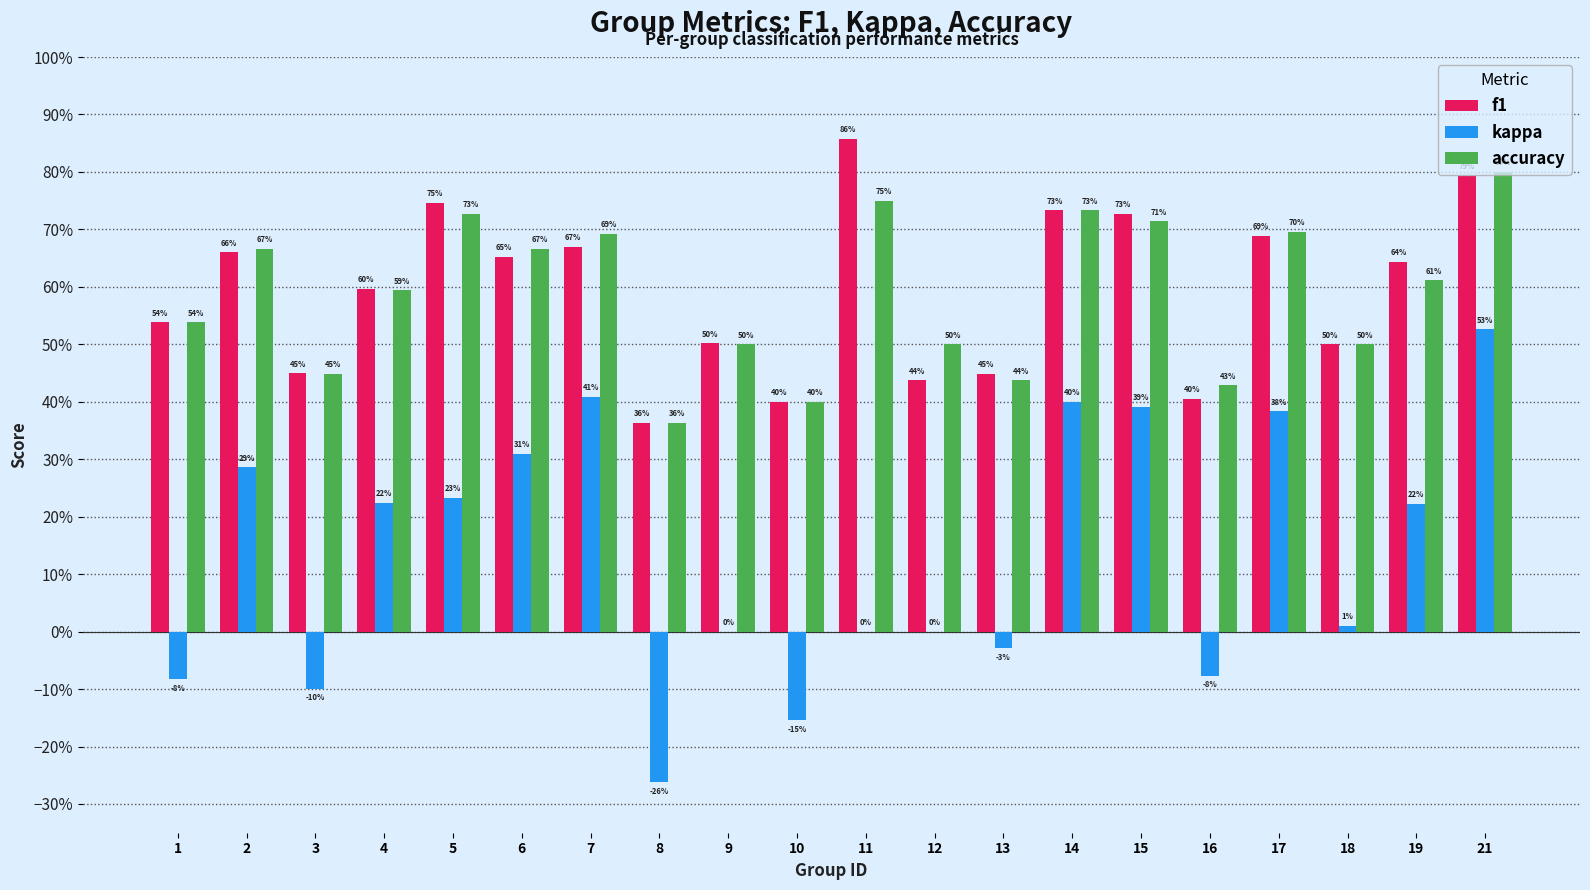

Reading right to left, extract all data points from this chart.

f1: 0.8	0.6	0.5	0.7	0.4	0.7	0.7	0.4	0.4	0.9	0.4	0.5	0.4	0.7	0.7	0.7	0.6	0.4	0.7	0.5
kappa: 0.5	0.2	0.0	0.4	-0.1	0.4	0.4	-0.0	0.0	0.0	-0.2	0.0	-0.3	0.4	0.3	0.2	0.2	-0.1	0.3	-0.1
accuracy: 0.8	0.6	0.5	0.7	0.4	0.7	0.7	0.4	0.5	0.8	0.4	0.5	0.4	0.7	0.7	0.7	0.6	0.4	0.7	0.5